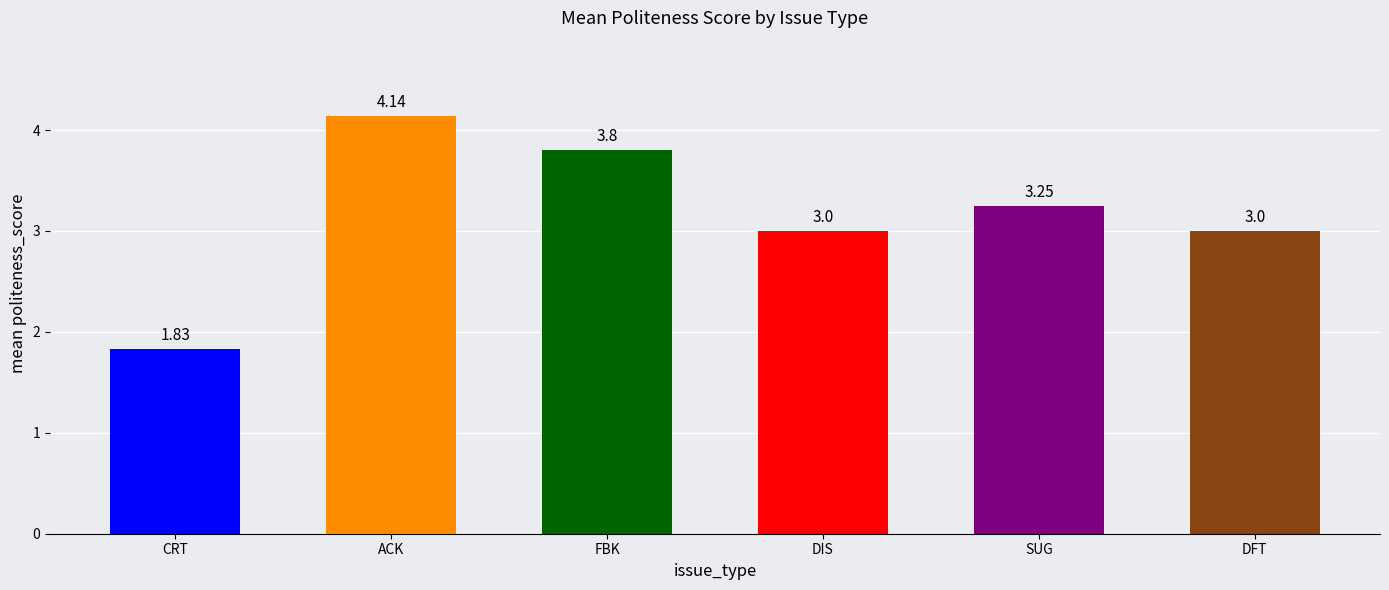

What is the label of the 3rd bar from the right?

DIS